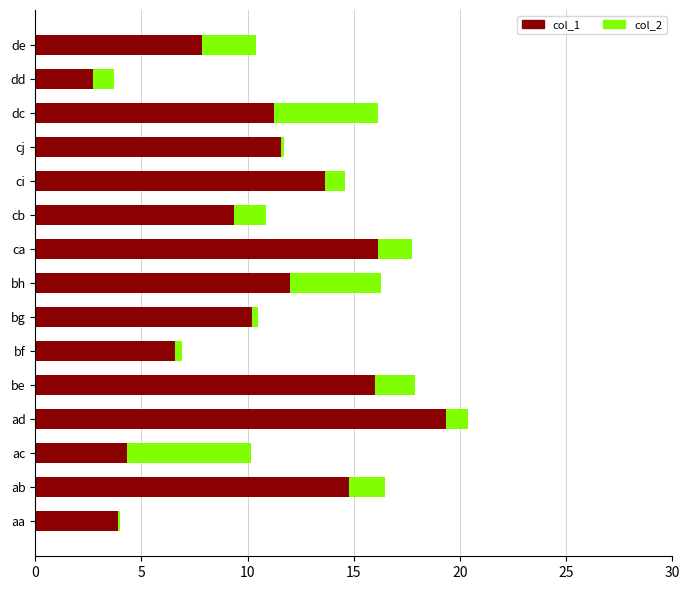

What is the difference between the maximum and minimum values in the col_1 series?

16.6